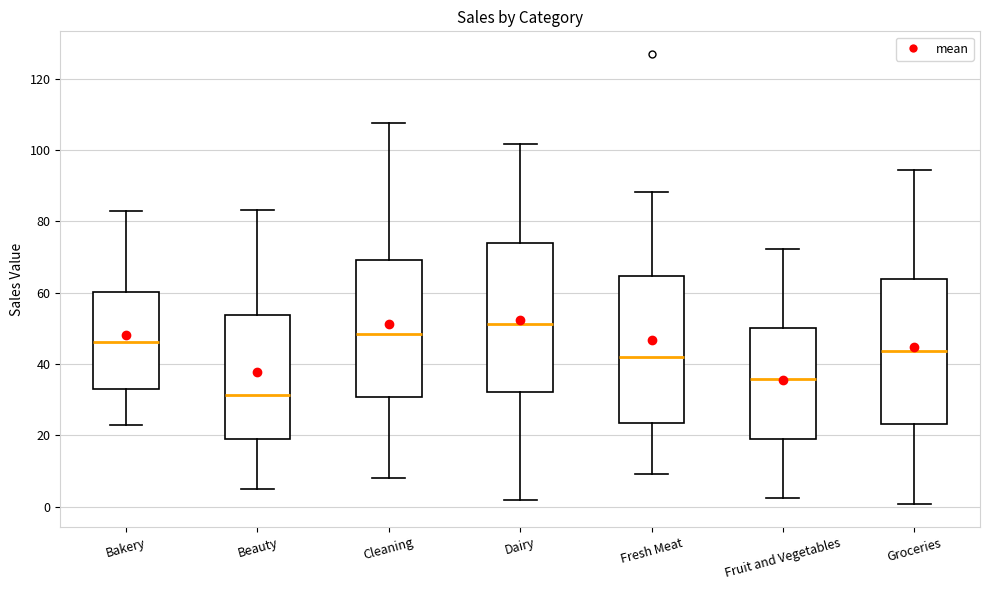

Which box has the lowest median line?

Beauty